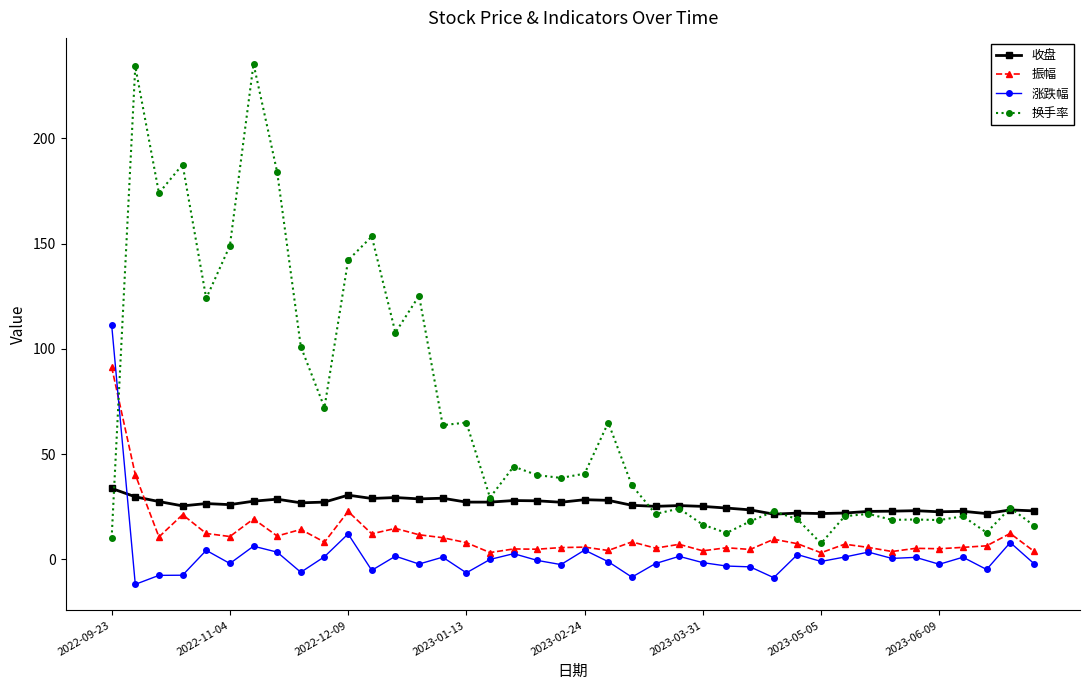

Which series has the largest total across all categories?

换手率